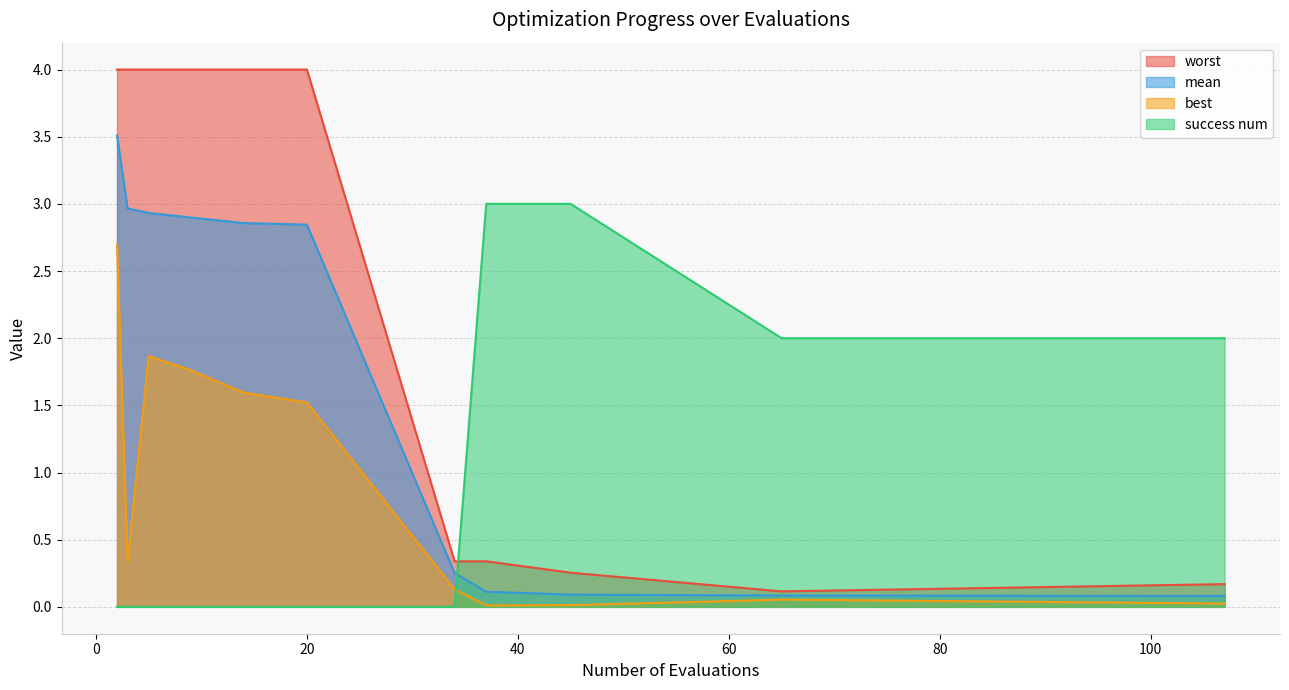

How many lines are shown in the chart?

4